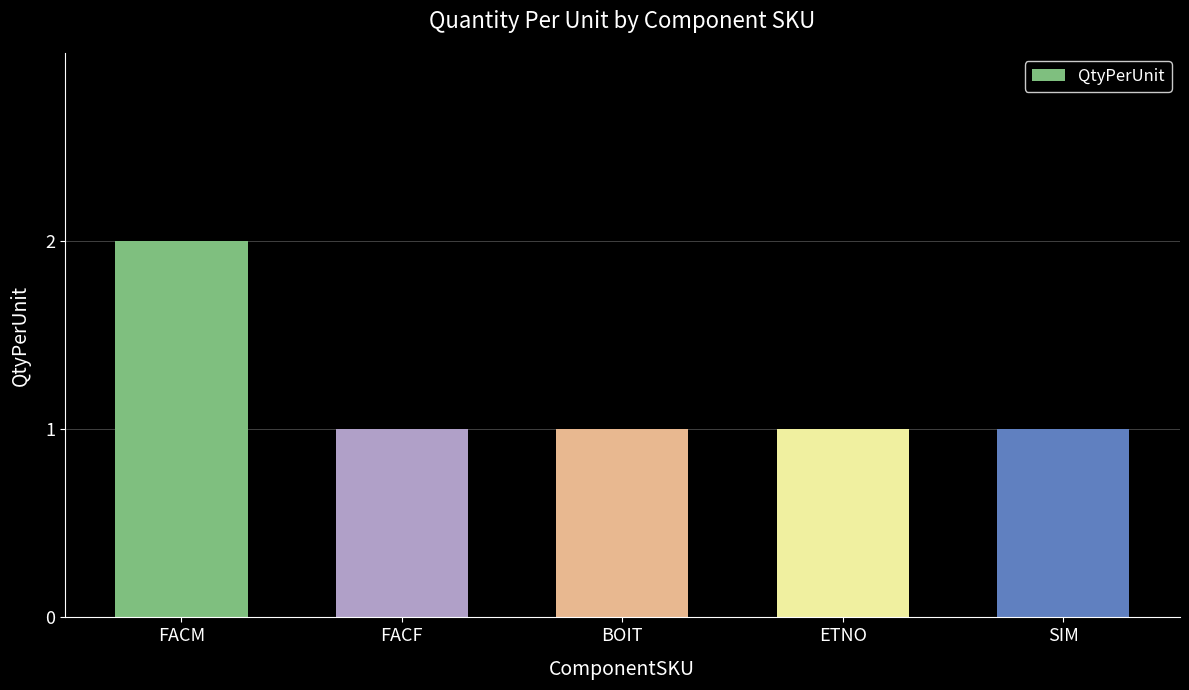

What is the difference between the maximum and second lowest values?

1